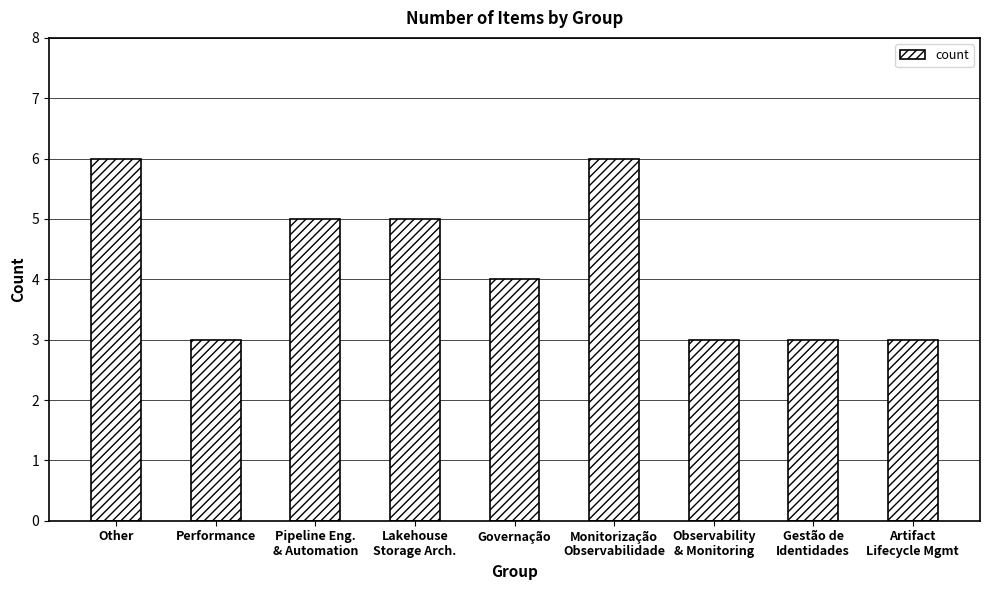

Are the bars grouped side by side (vs. stacked)?

No